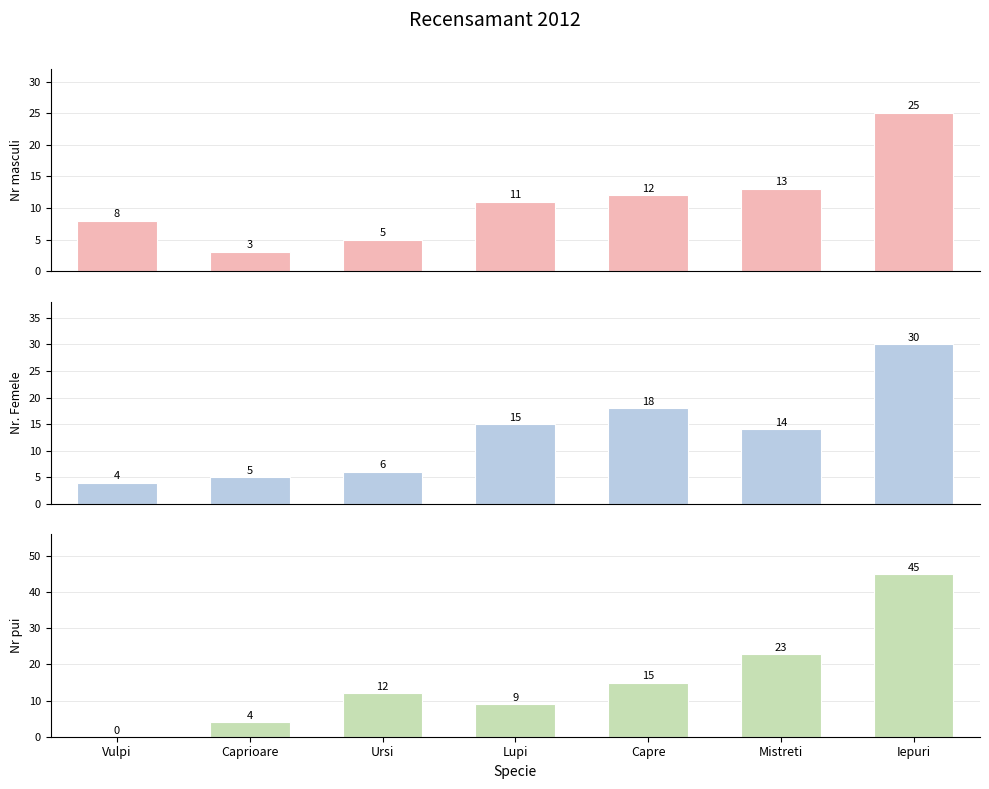

Where does the Nr masculi series first go above 11?

Capre